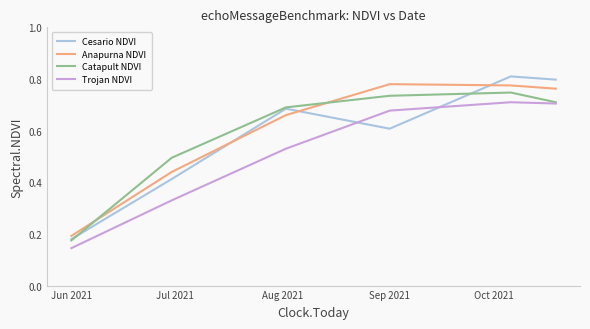

True or false: Anapurna NDVI and Catapult NDVI cross at least once.

True